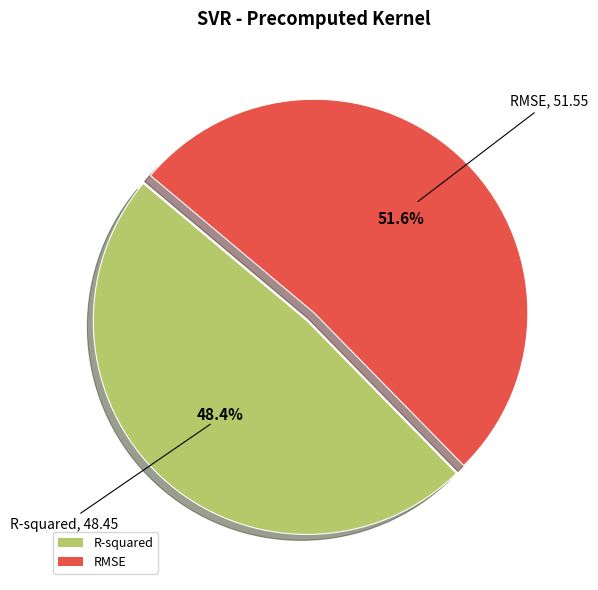

Which category accounts for the majority?

RMSE